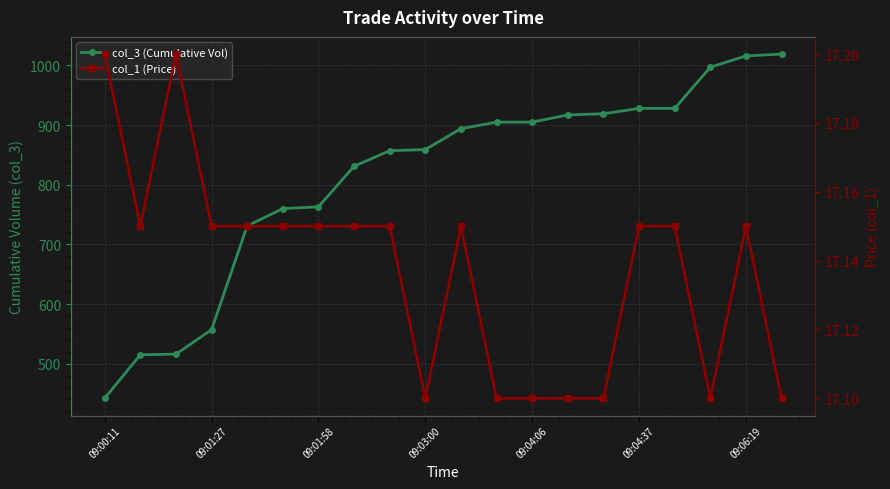

Rank the series by their maximum value, from lowest to highest.

col_1 (Price), col_3 (Cumulative Vol)